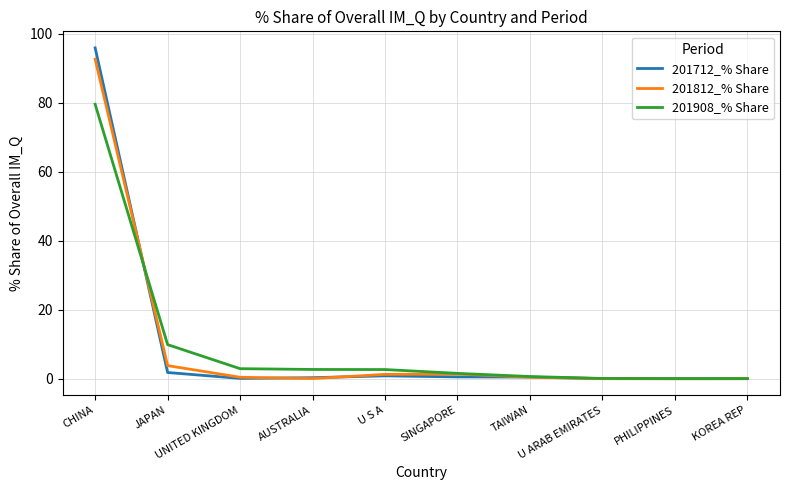

At which label does 201908_% Share reach its peak?

CHINA